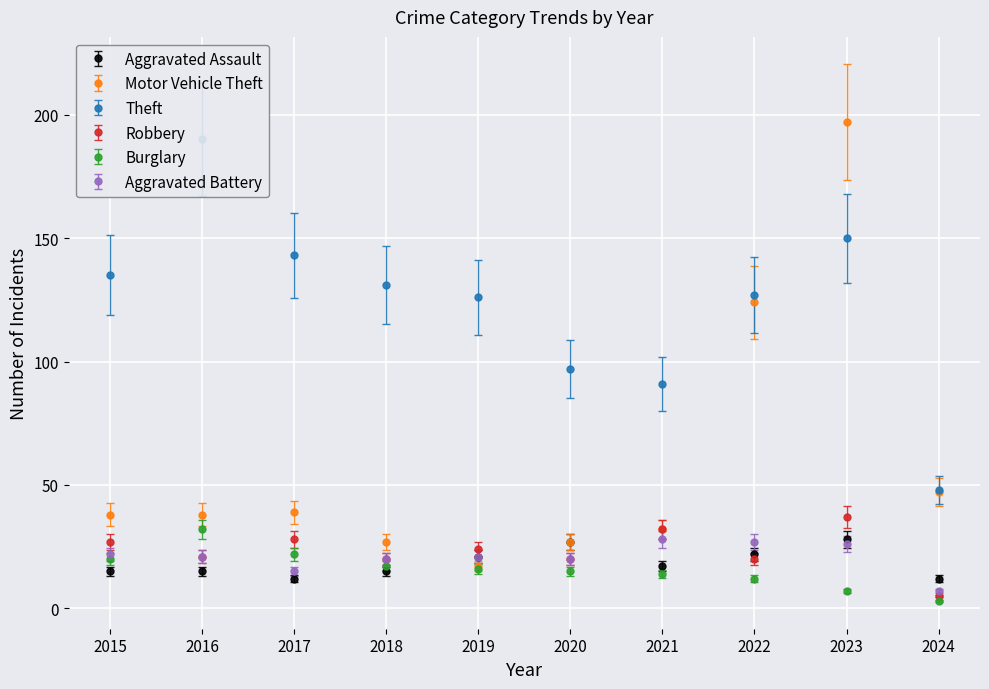

Is the value of Robbery at 2021 greater than the value of Aggravated Assault at 2021?

Yes